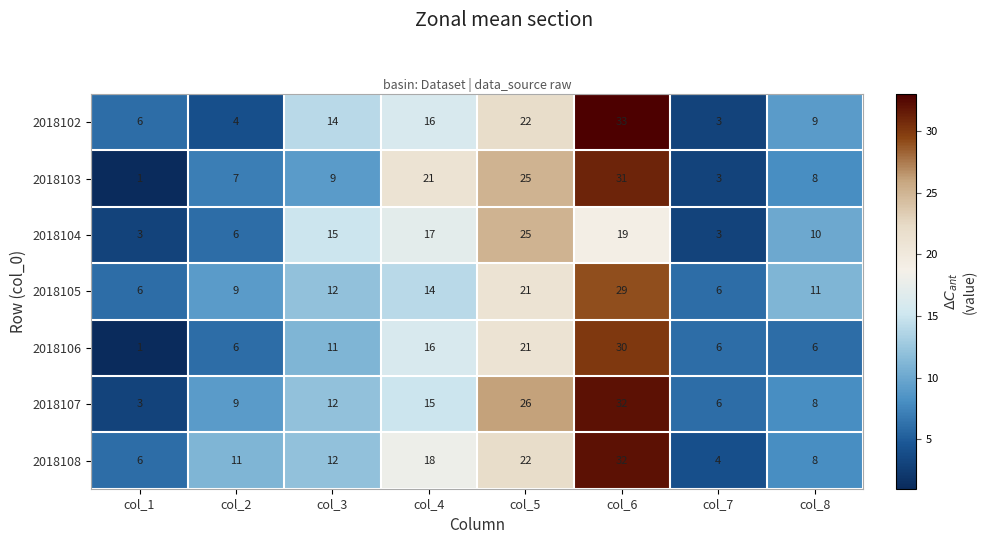

What is the minimum value for 2018108?

4